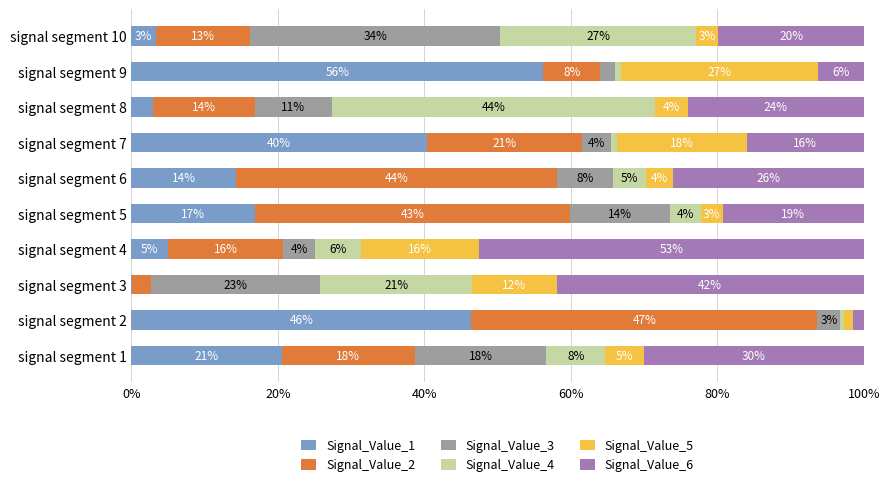

Which category has the highest value in the Signal_Value_1 series?

signal segment 9